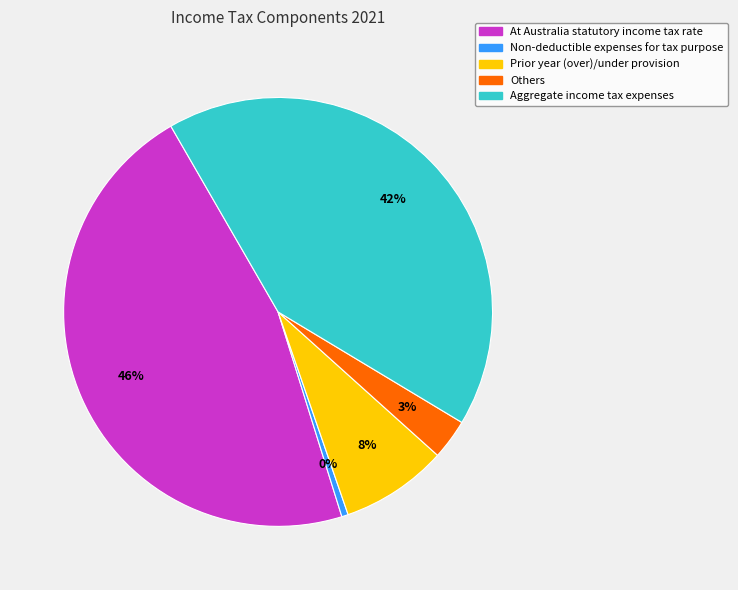

How many slices are in this pie chart?

5